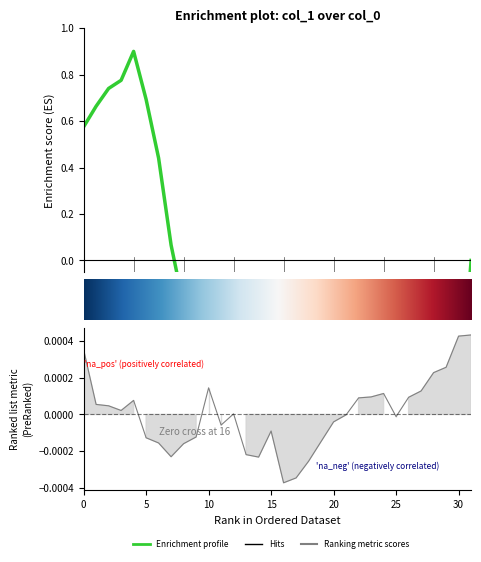

List the labels in order of value, largest first.

31, 30, 0, 29, 28, 10, 27, 24, 23, 26, 22, 4, 1, 2, 3, 12, 21, 25, 20, 11, 15, 9, 5, 19, 6, 8, 13, 7, 14, 18, 17, 16